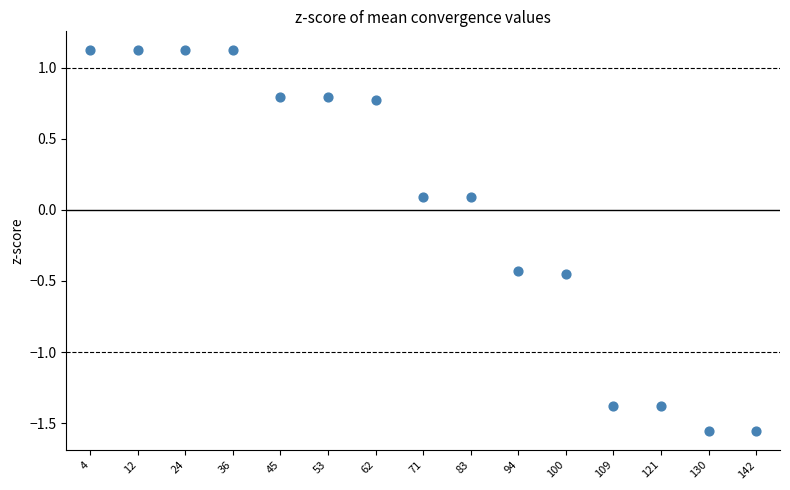

What is the range of Y values (max minus min)?

2.7